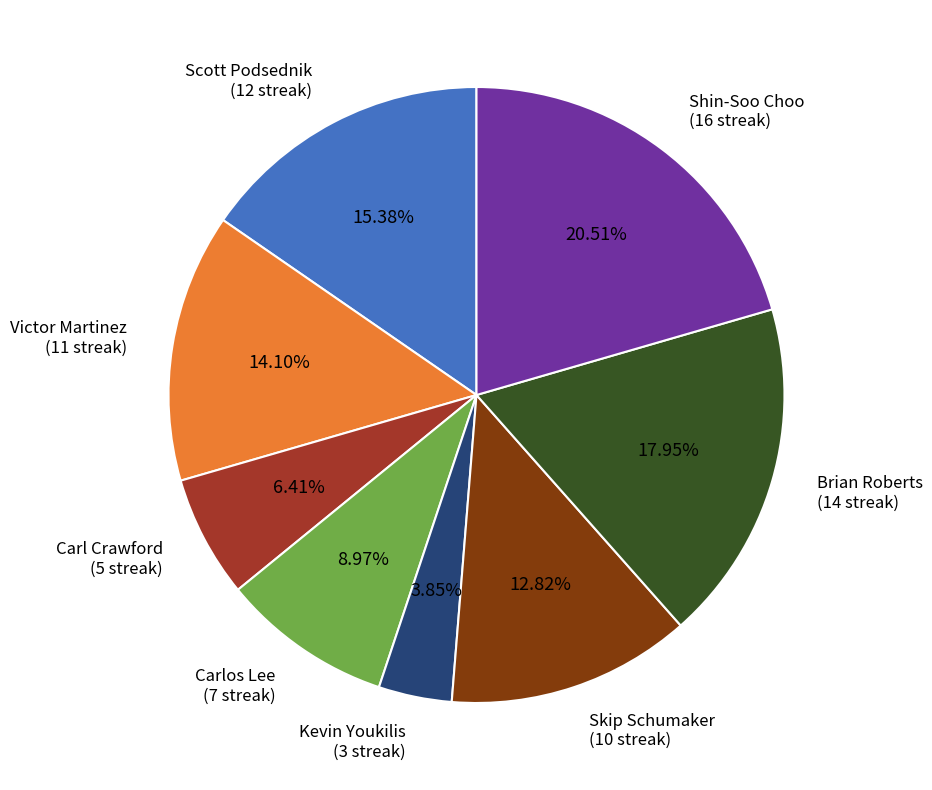

Combined, do Kevin Youkilis and Victor Martinez account for over 50%?

No